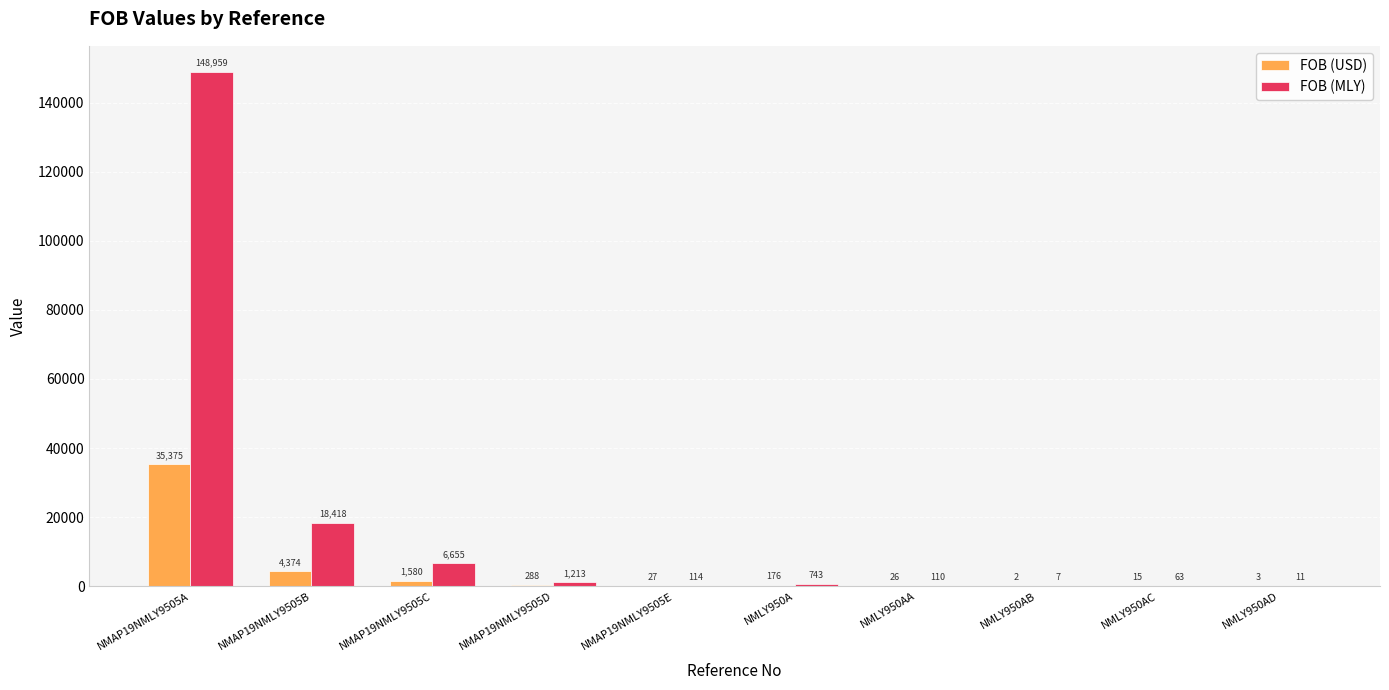

The FOB (USD) series shows 35375.4 at NMAP19NMLY9505A. True or false?

True